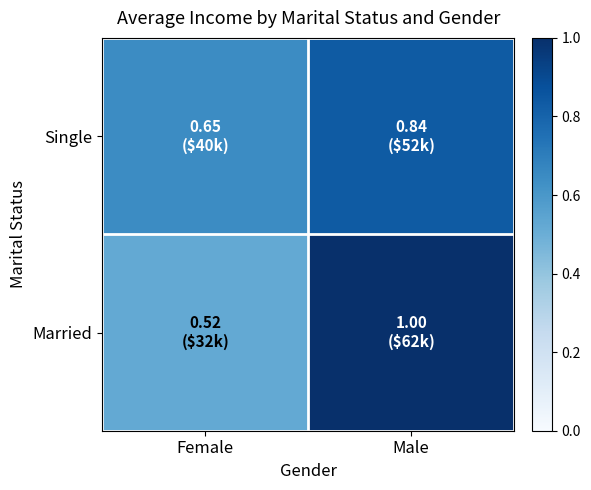

Rank the series by their average value, from lowest to highest.

Single, Married